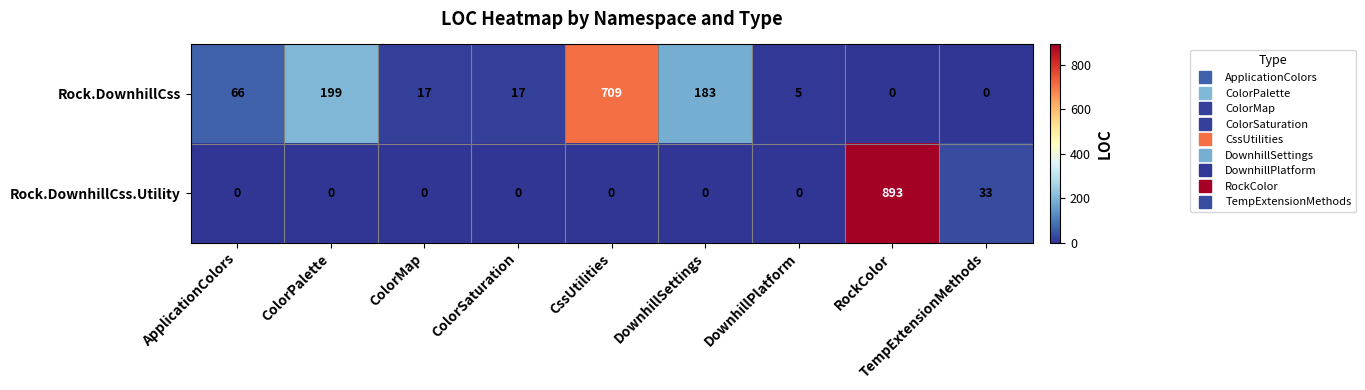

What is the sum of the Rock.DownhillCss.Utility values at ColorPalette and RockColor?

893